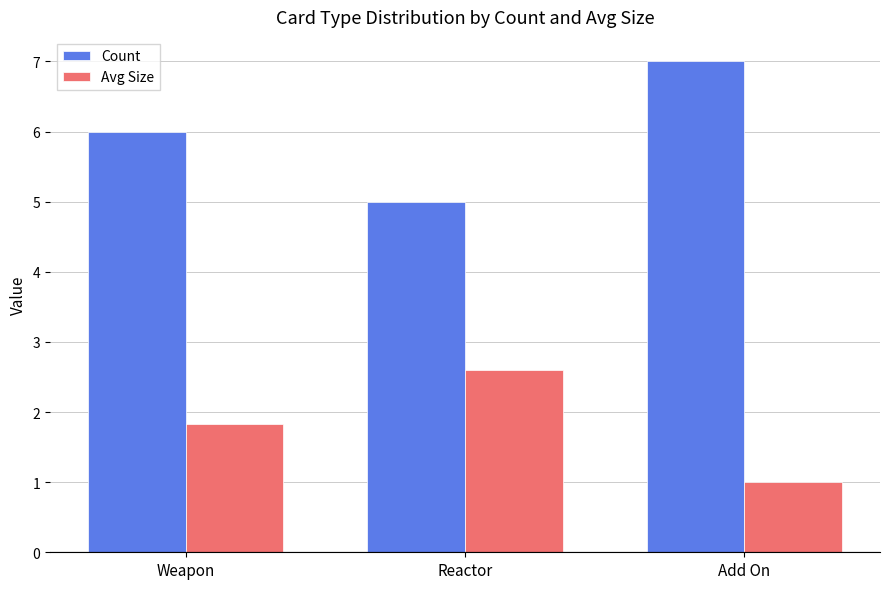

What is the difference between the second highest and minimum values in the Count series?

1.0